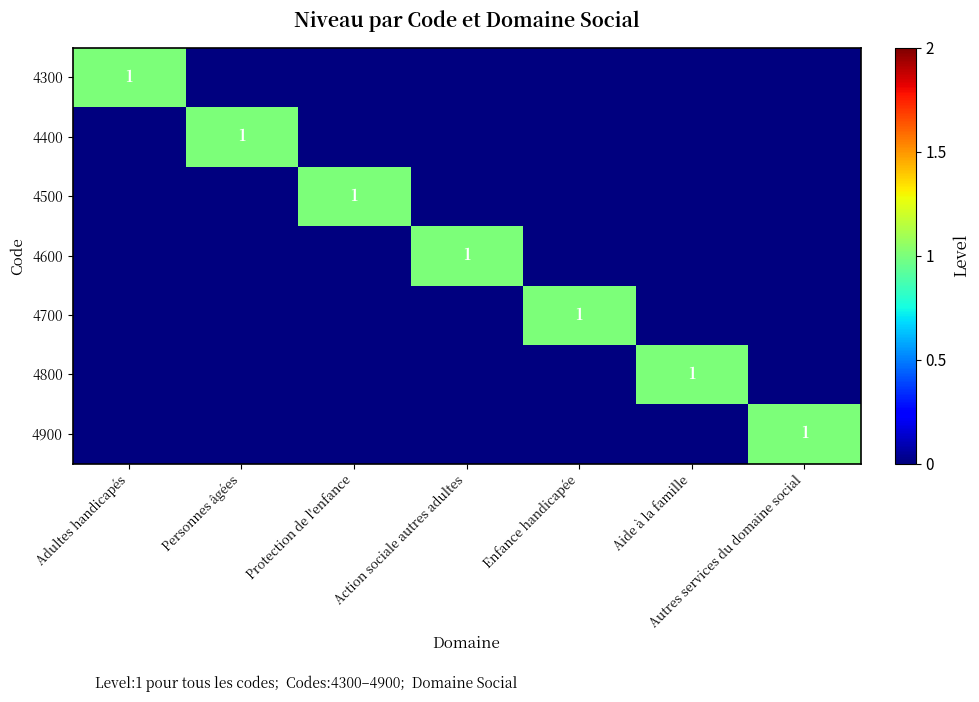

What is the spread (max minus min) of values at Personnes âgées?

1